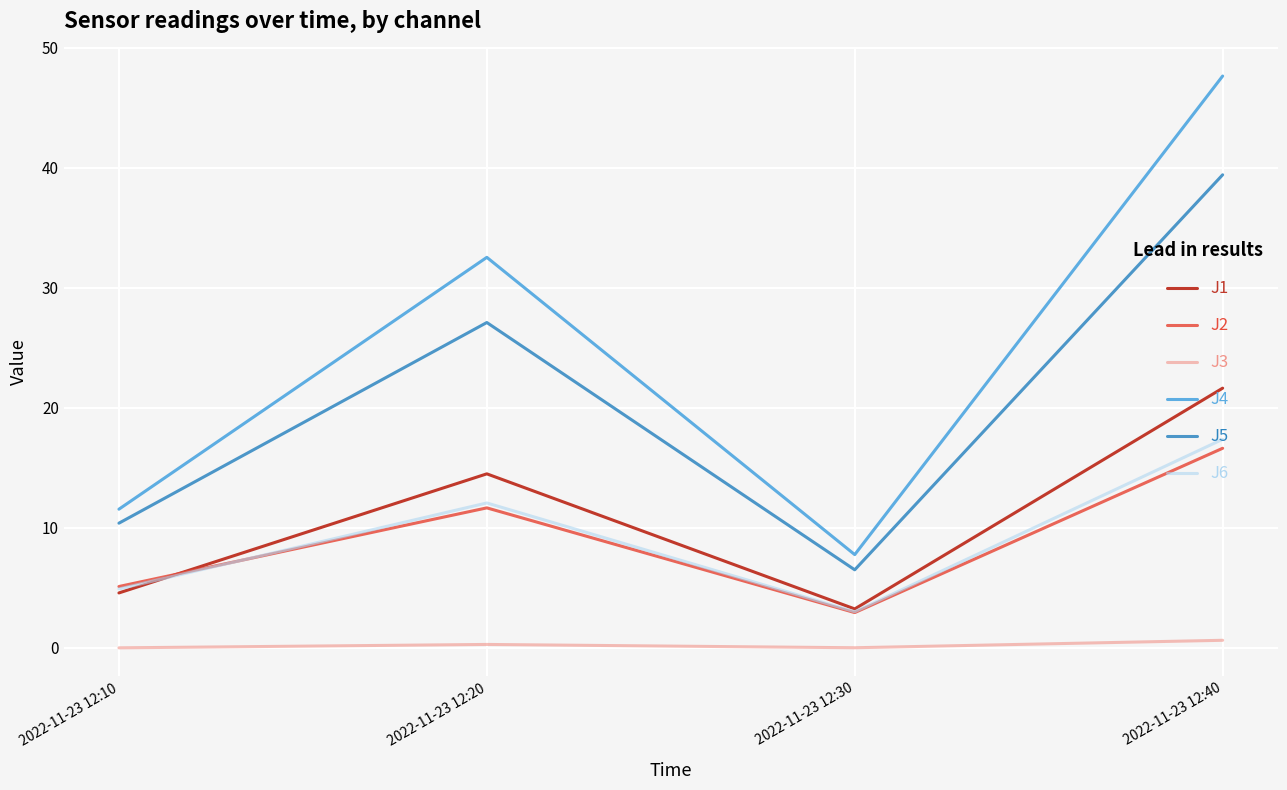

What is the total value across all series at 2022-11-23 12:10?

36.5